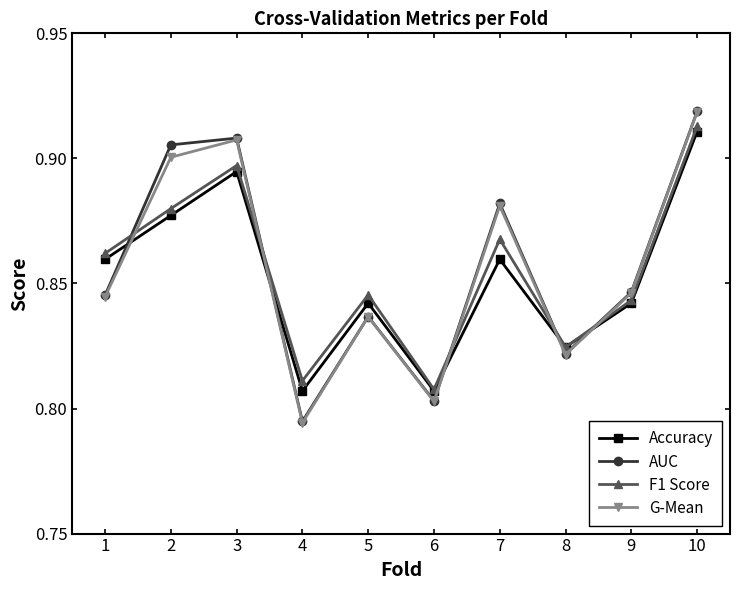

The G-Mean series shows 0.5 at 2. True or false?

False